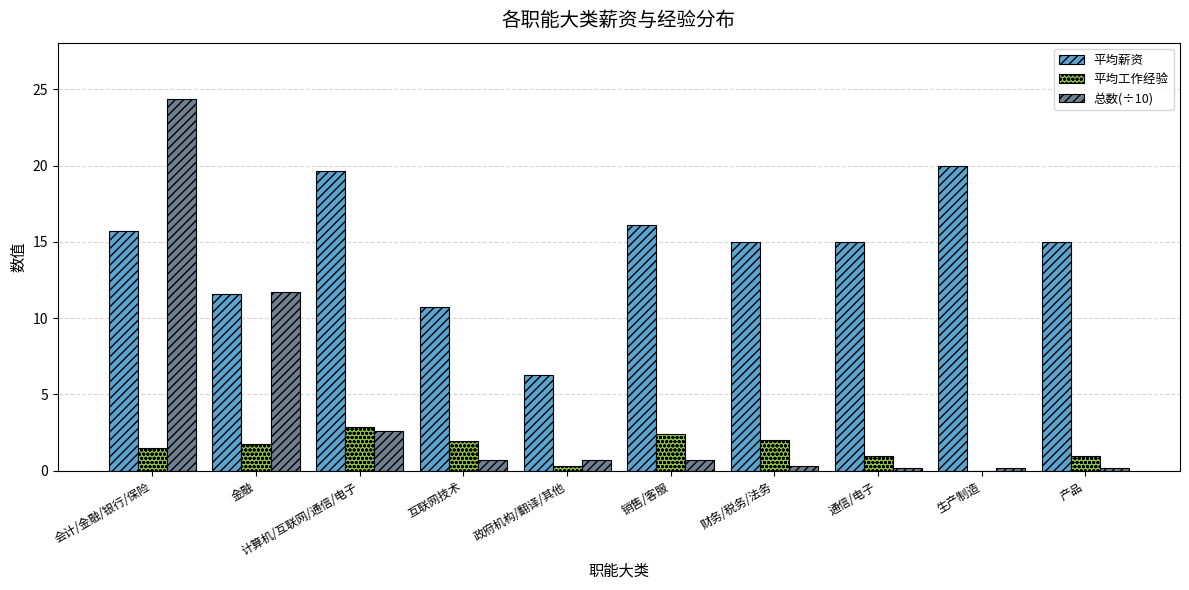

What is the greatest value displayed?

24.4